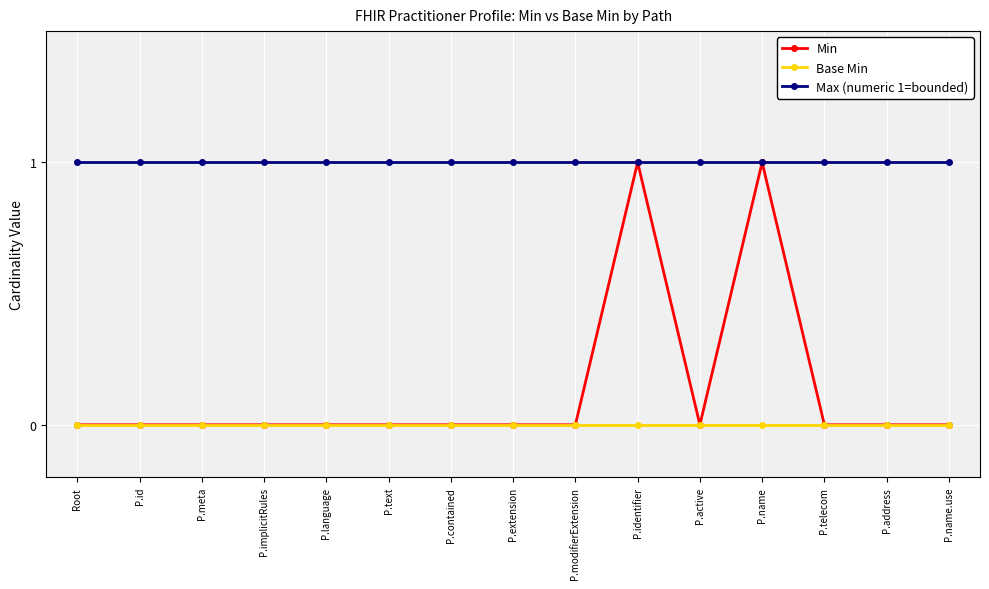

What is the label of the 9th point from the left?

P.modifierExtension